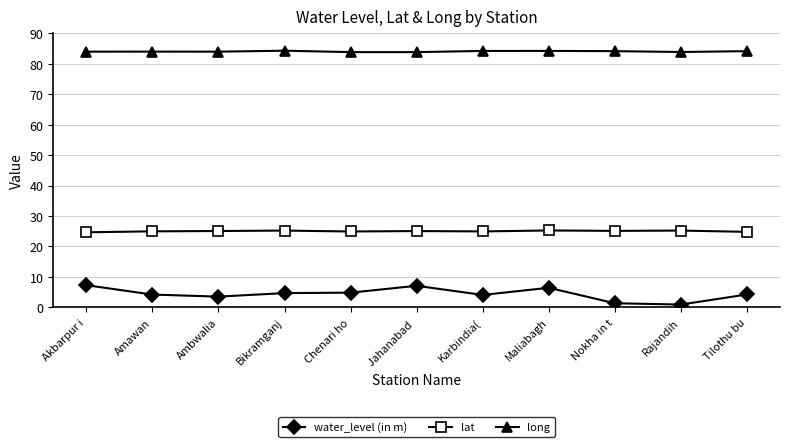

The long series shows 129.3 at Ambwalia. True or false?

False